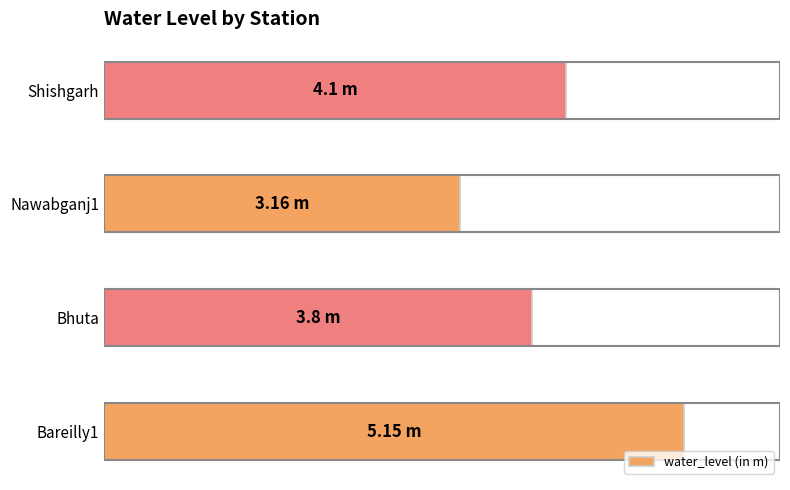

Does the chart contain any negative values?

No